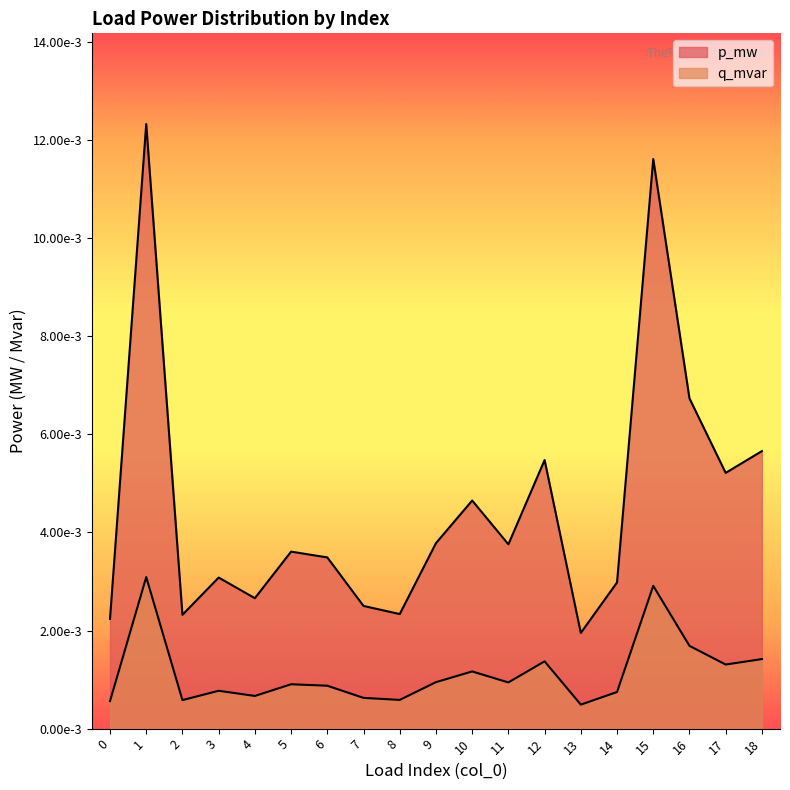

At which label is p_mw closest to 0?

13